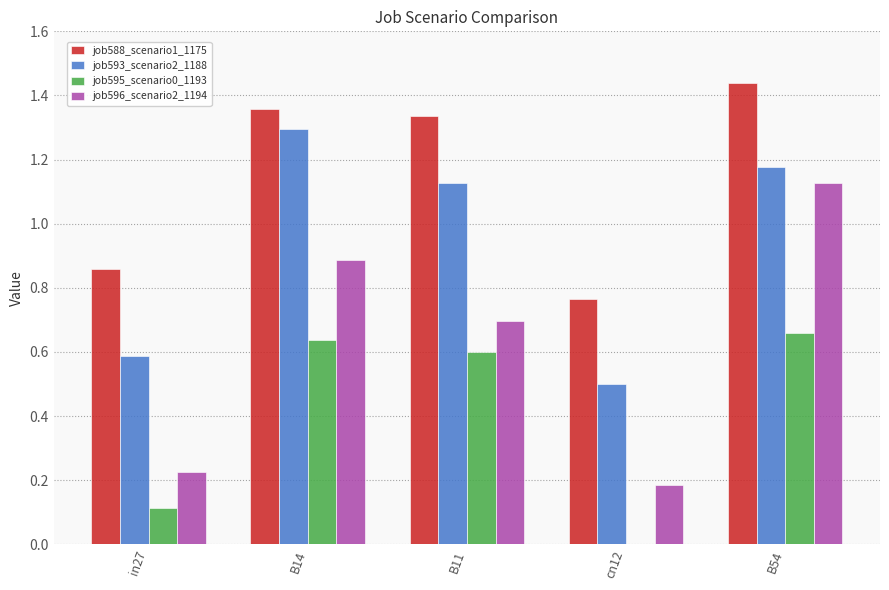

At which category does the chart reach its peak across all series?

B54